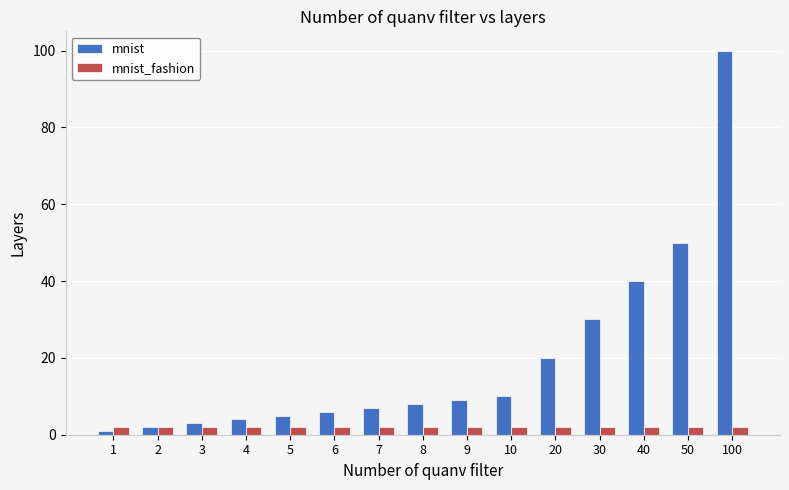

Rank the series by their average value, from lowest to highest.

mnist_fashion, mnist